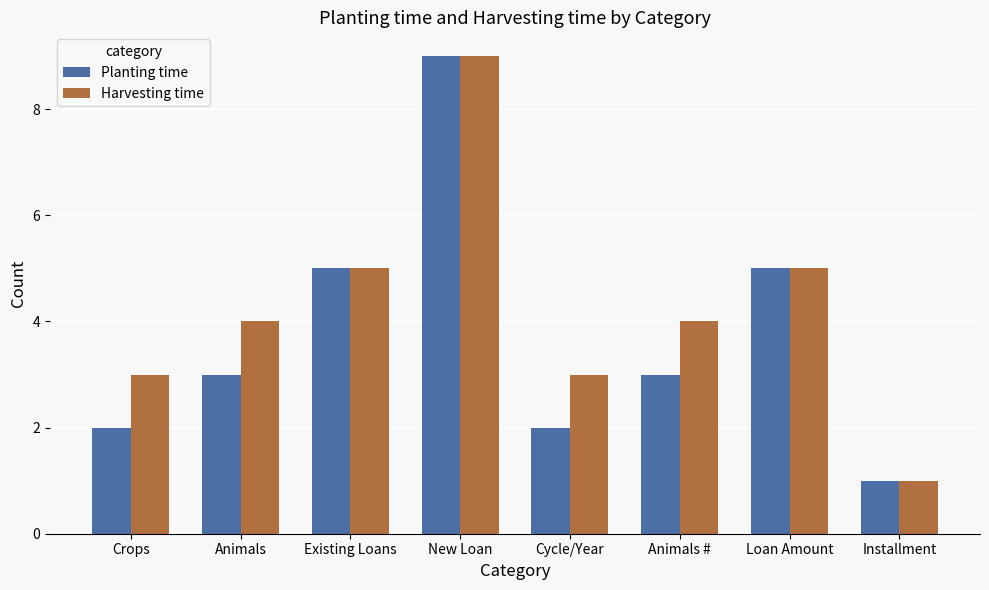

Does the chart contain stacked bars?

No